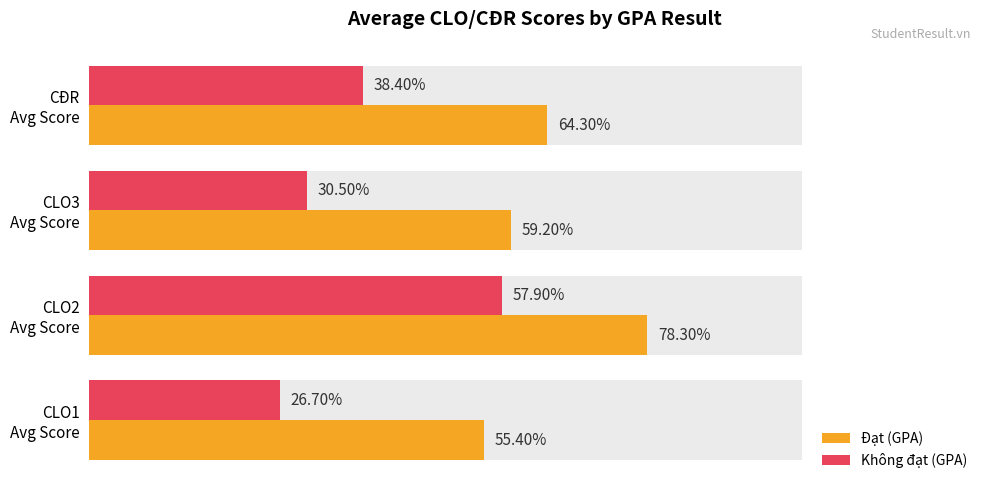

Which series has the largest total across all categories?

Đạt (GPA)